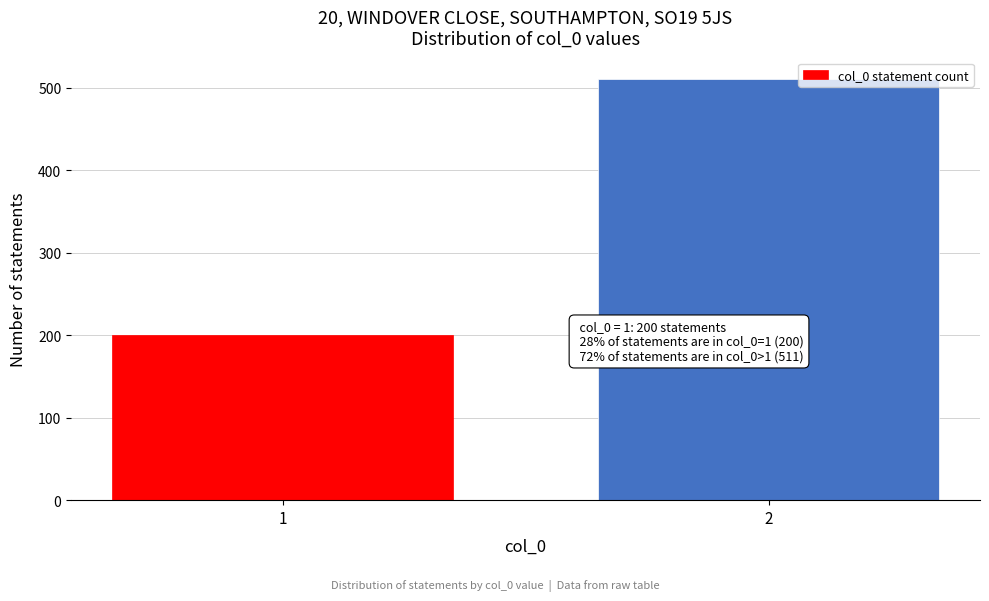

Reading left to right, list all the values displayed in this chart.

1=200	2=511